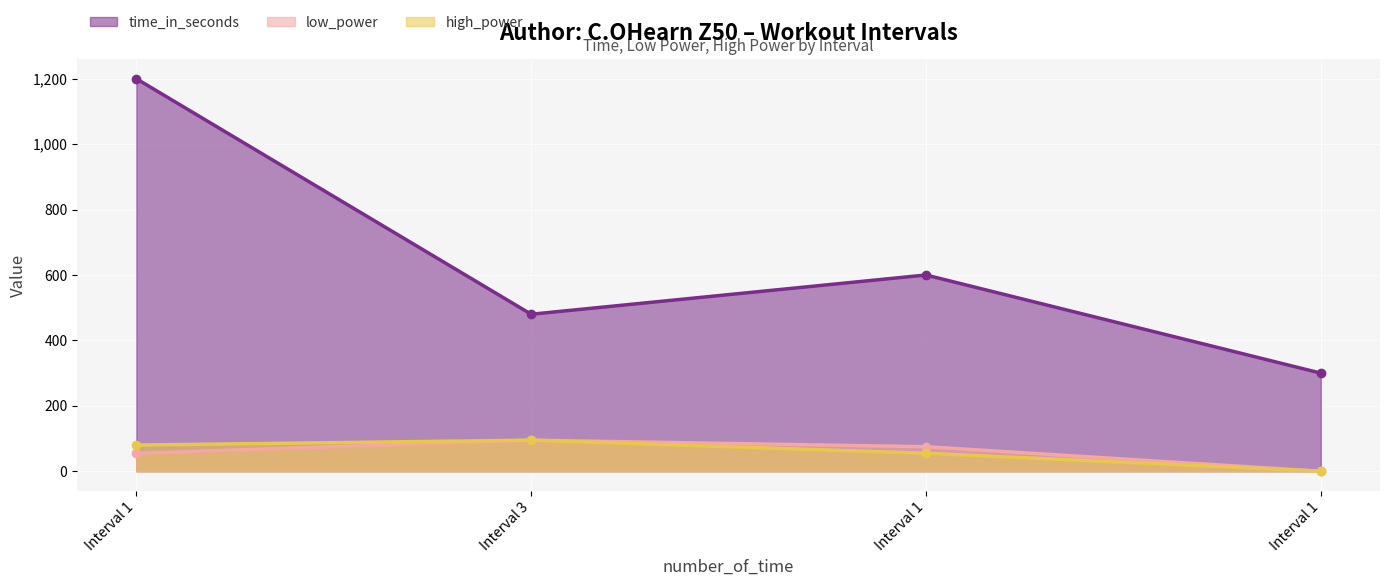

What are all the series names shown in the legend?

time_in_seconds, low_power, high_power